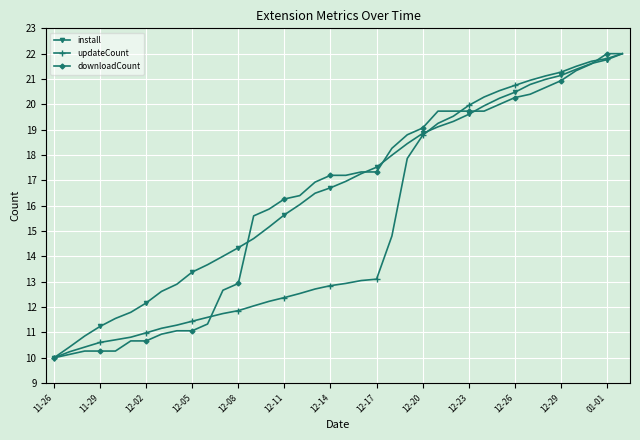

What is the value of the updateCount point at the 3rd from the left?

10.4